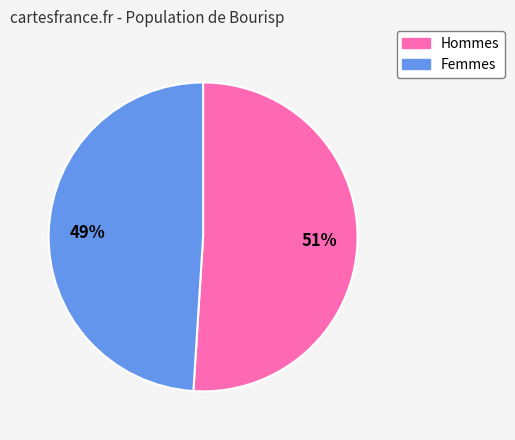

Which category has the biggest portion of the pie?

Hommes